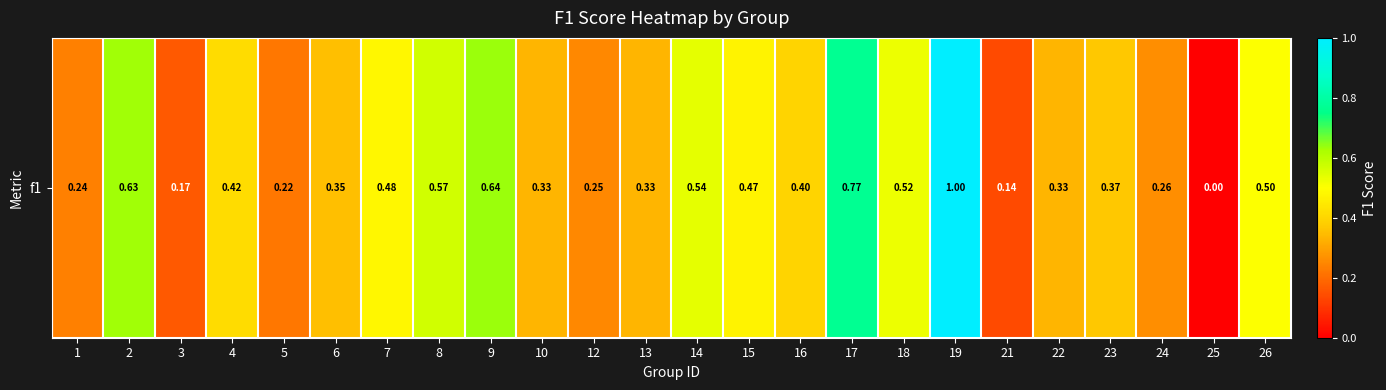

Reading left to right, transcribe all the data shown in this chart.

0.2	0.6	0.2	0.4	0.2	0.4	0.5	0.6	0.6	0.3	0.2	0.3	0.5	0.5	0.4	0.8	0.5	1.0	0.1	0.3	0.4	0.3	0.0	0.5